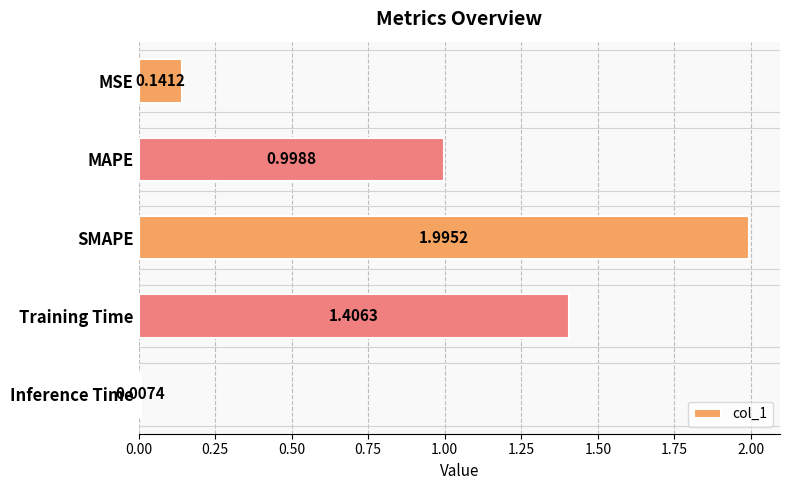

How many categories are shown in the chart?

5